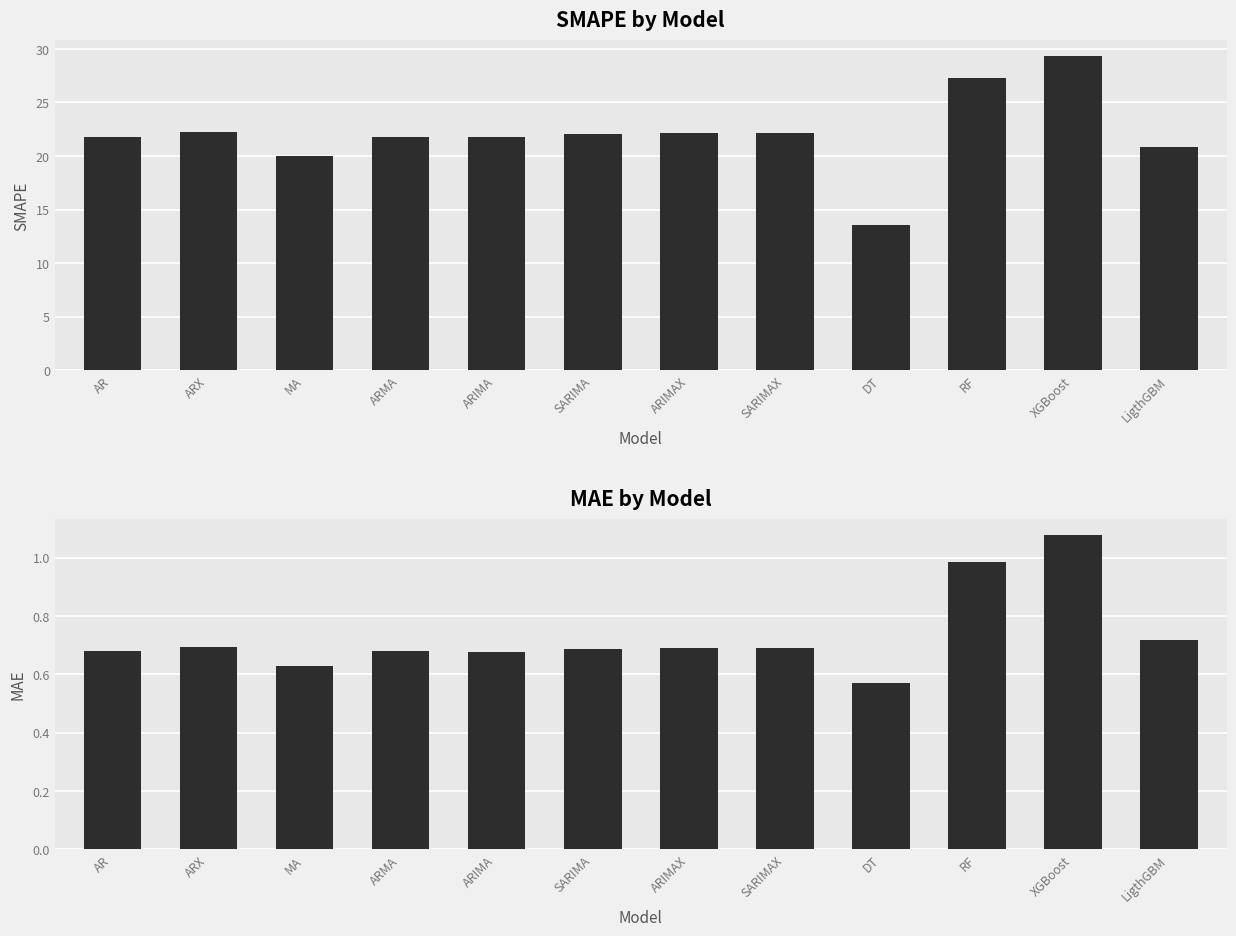

At which category does the chart reach its minimum across all series?

DT